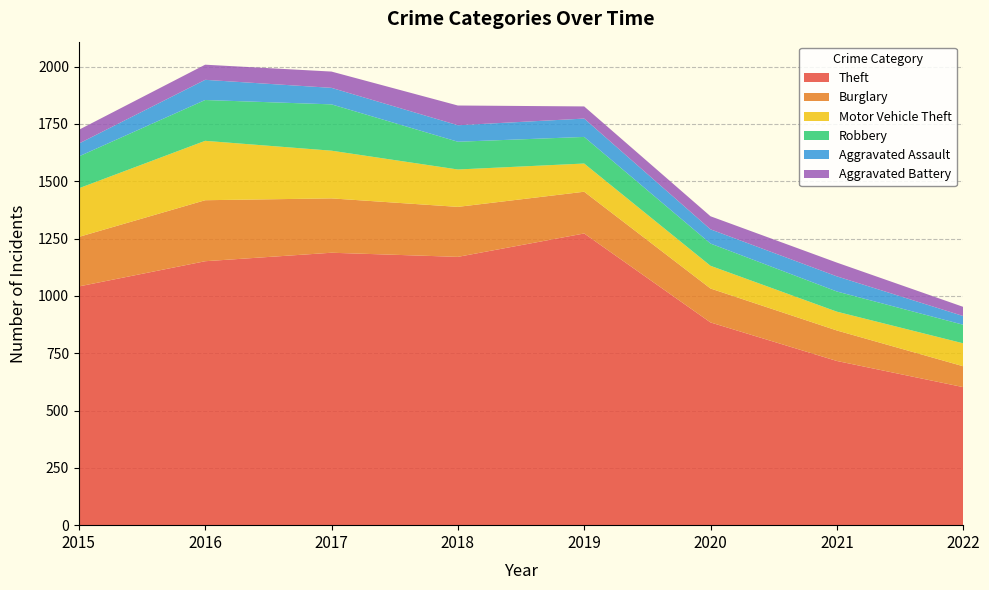

Reading right to left, what are all the values shown in this chart?

Theft: 2022=602	2021=716	2020=884	2019=1272	2018=1170	2017=1188	2016=1151	2015=1041
Burglary: 2022=91	2021=133	2020=148	2019=182	2018=218	2017=237	2016=266	2015=216
Motor Vehicle Theft: 2022=100	2021=82	2020=99	2019=123	2018=163	2017=208	2016=259	2015=212
Robbery: 2022=81	2021=88	2020=97	2019=116	2018=121	2017=202	2016=178	2015=139
Aggravated Assault: 2022=38	2021=66	2020=62	2019=80	2018=72	2017=72	2016=88	2015=56
Aggravated Battery: 2022=40	2021=60	2020=57	2019=53	2018=86	2017=71	2016=66	2015=60